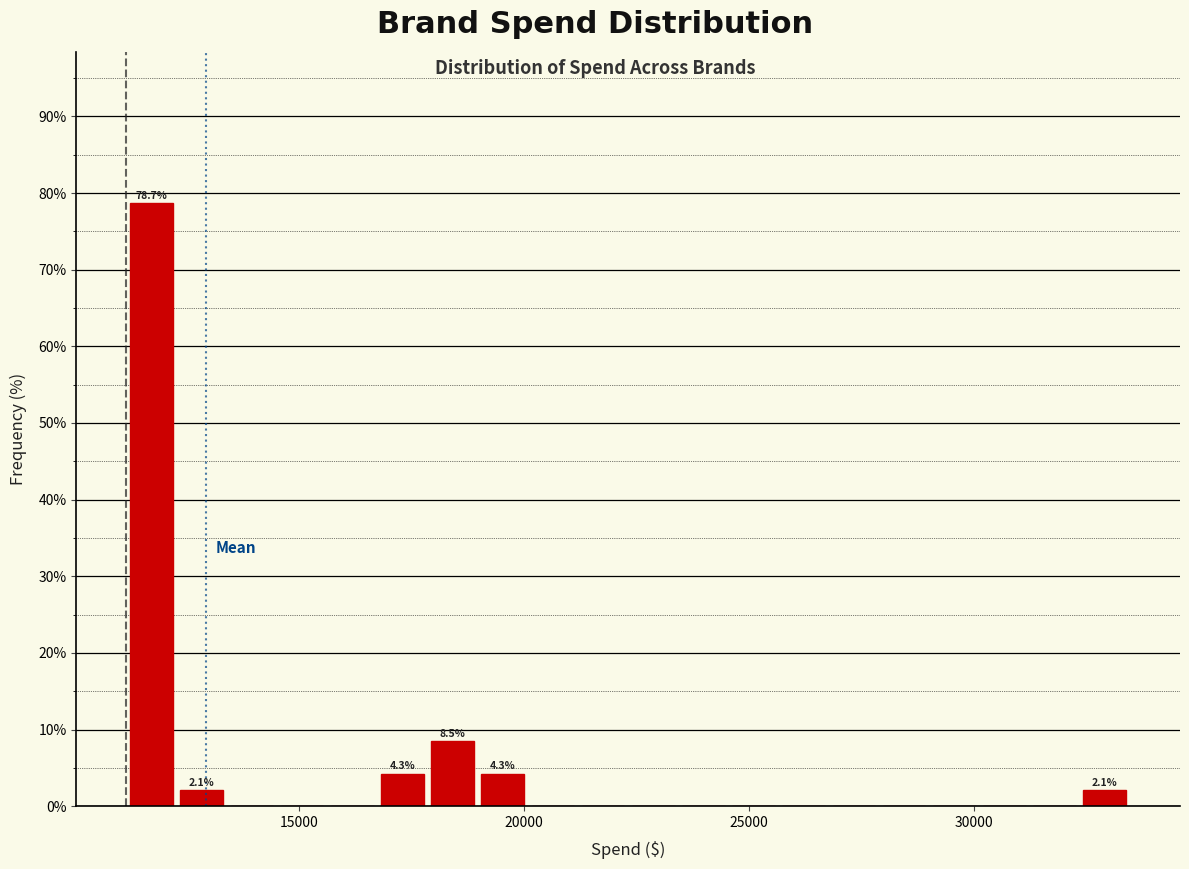

Around what value on the x-axis is the tallest bar? Give the approximate position of its centre, as read against the axis.

11500